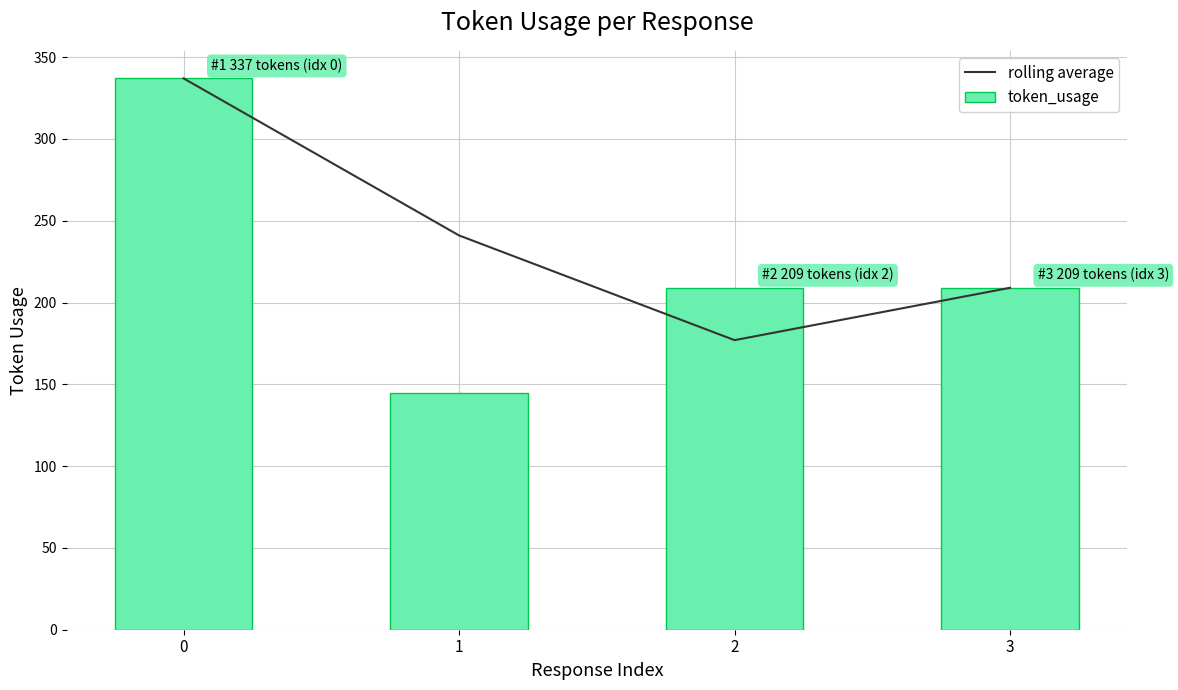

What is the average value of the rolling average series?

241